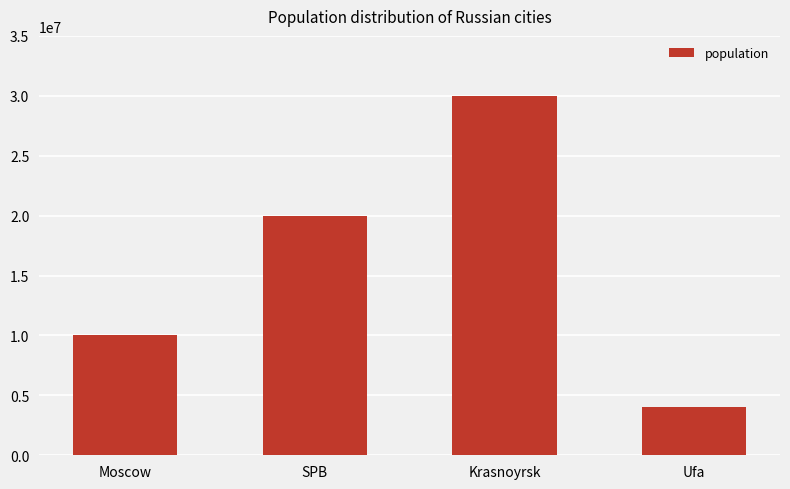

True or false: the data shows 13725138 at Moscow.

False